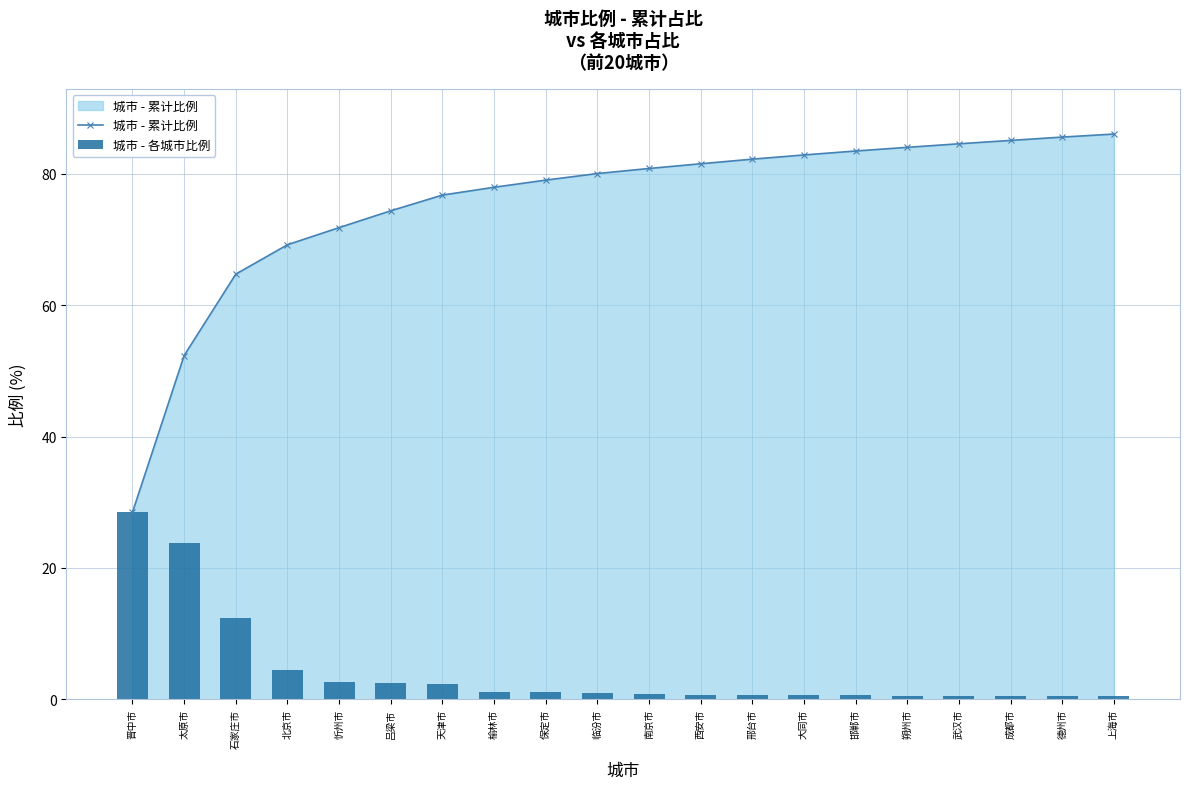

The value of 城市 - 累计比例 at 榆林市 is 78.0. True or false?

True